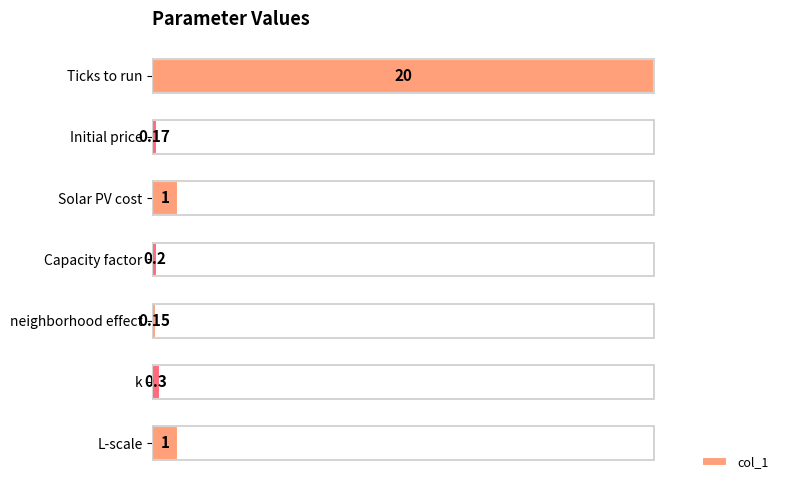

How many bars are there in total?

7